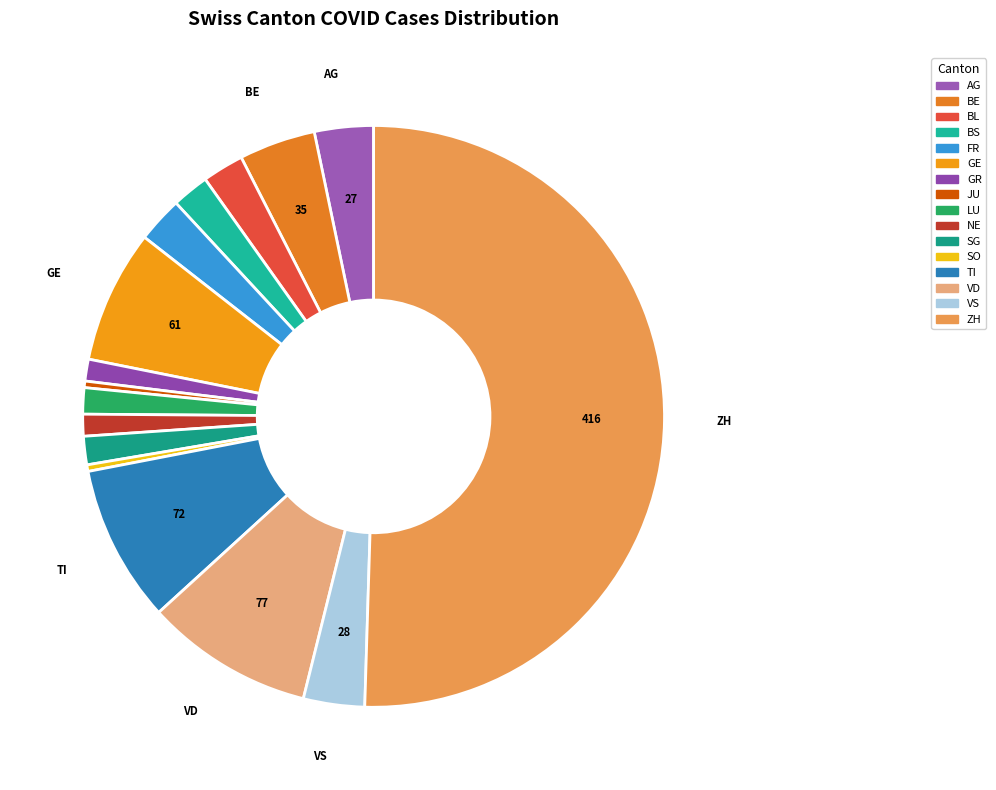

True or false: BL accounts for 1% of the total.

False